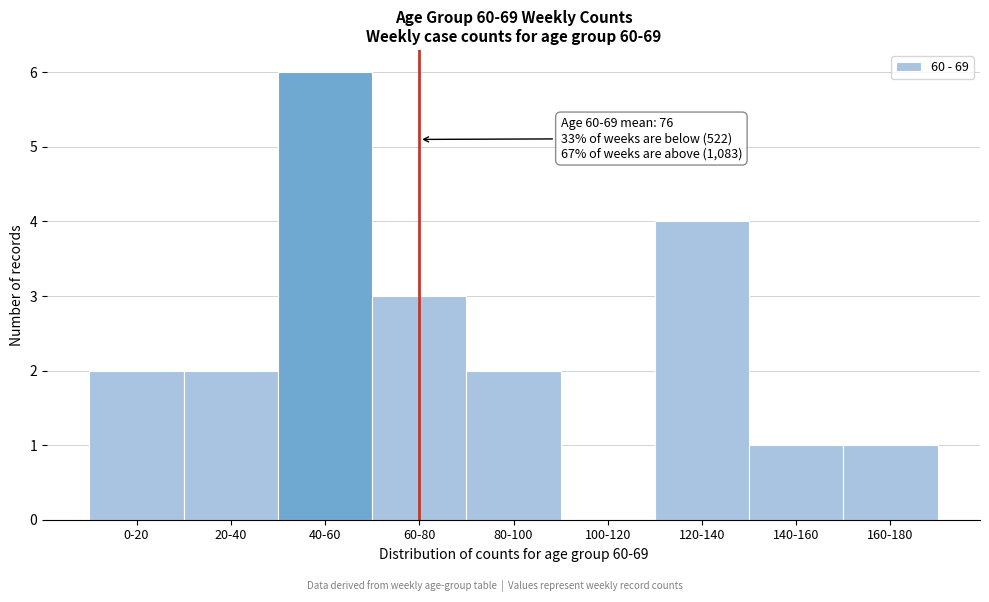

Reading left to right, what are all the values shown in this chart?

0-20=2	20-40=2	40-60=6	60-80=3	80-100=2	100-120=0	120-140=4	140-160=1	160-180=1